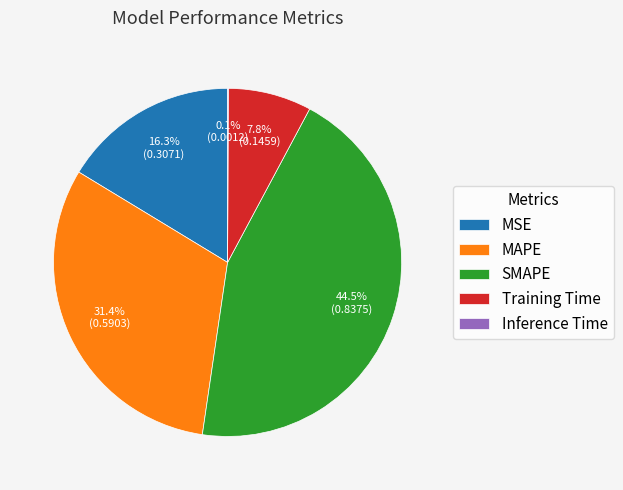

To the nearest percent, what is the difference between the Training Time and MAPE slice percentages?

24%